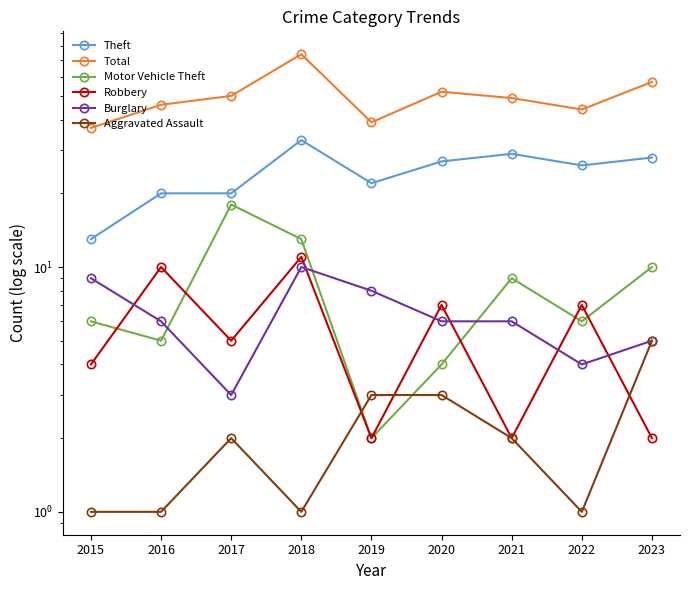

What is the minimum value for Burglary?

3